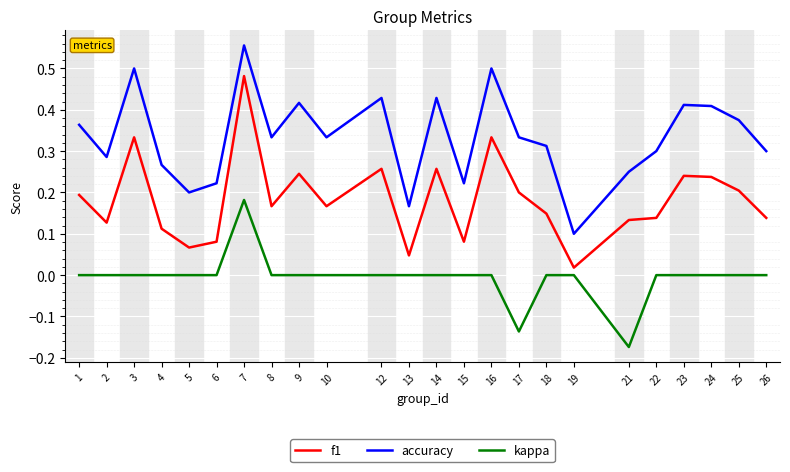

Which series changed the most between 3 and 24?

f1